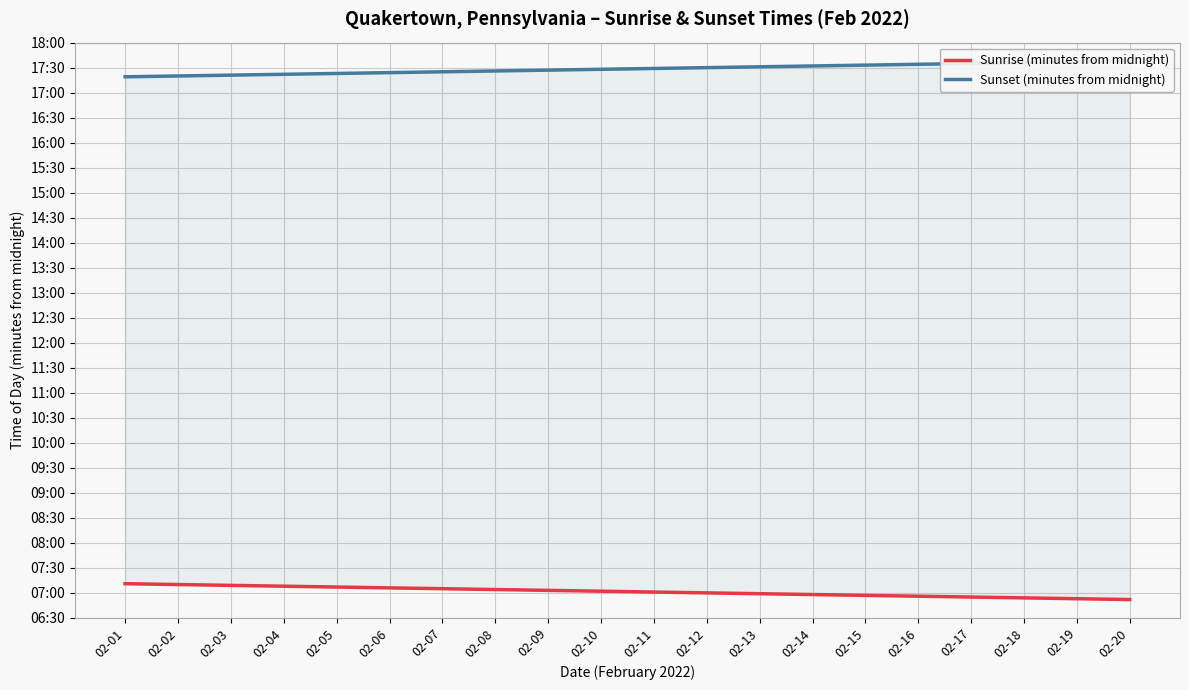

List the series in order of their peak value, lowest first.

Sunrise (minutes from midnight), Sunset (minutes from midnight)